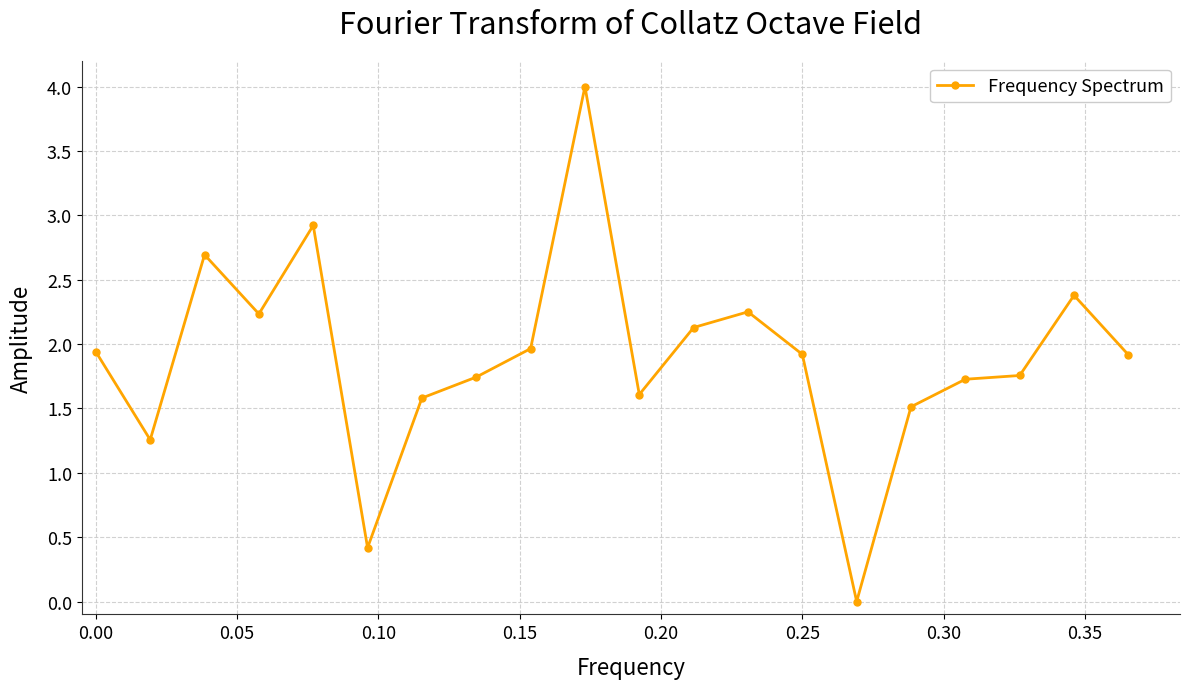

True or false: there are more than 2 points higher than both neighbors.

True